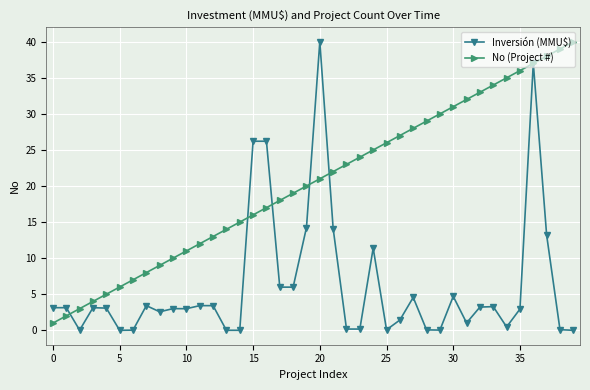

What is the greatest value displayed?

40.0